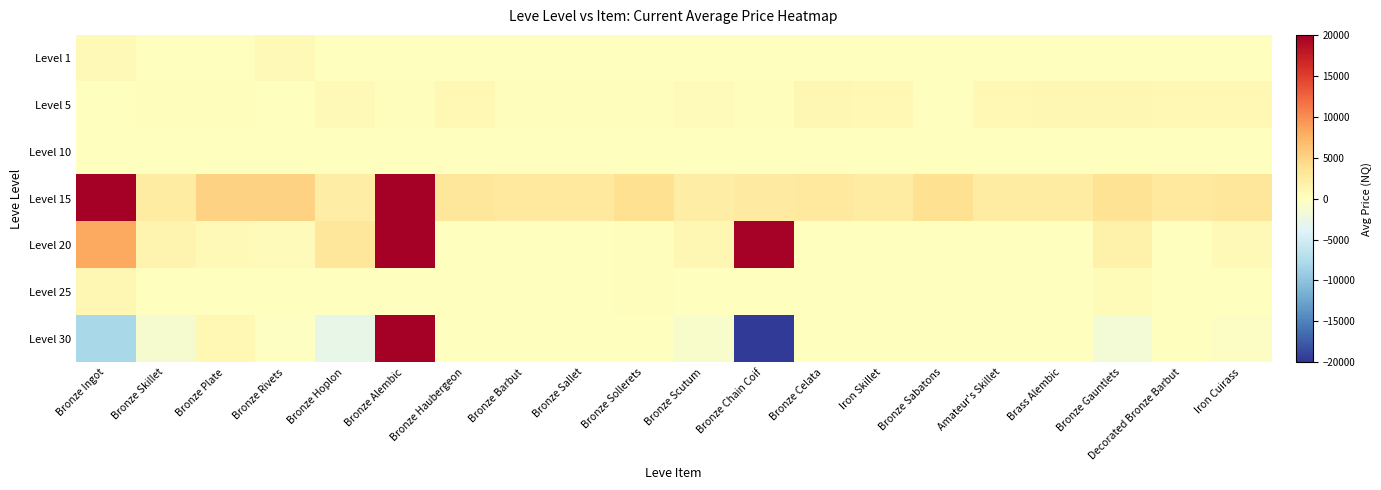

Reading left to right, what are all the values shown in this chart?

Level 1: Bronze Ingot=630	Bronze Skillet=1	Bronze Plate=1	Bronze Rivets=630	Bronze Hoplon=1	Bronze Alembic=1	Bronze Haubergeon=1	Bronze Barbut=5	Bronze Sallet=5	Bronze Sollerets=5	Bronze Scutum=5	Bronze Chain Coif=5	Bronze Celata=10	Iron Skillet=10	Bronze Sabatons=10	Amateur's Skillet=10	Brass Alembic=10	Bronze Gauntlets=10	Decorated Bronze Barbut=15	Iron Cuirass=15
Level 5: Bronze Ingot=113	Bronze Skillet=160	Bronze Plate=160	Bronze Rivets=112	Bronze Hoplon=690	Bronze Alembic=160	Bronze Haubergeon=840	Bronze Barbut=220	Bronze Sallet=220	Bronze Sollerets=220	Bronze Scutum=460	Bronze Chain Coif=220	Bronze Celata=990	Iron Skillet=880	Bronze Sabatons=90	Amateur's Skillet=880	Brass Alembic=990	Bronze Gauntlets=990	Decorated Bronze Barbut=910	Iron Cuirass=910
Level 10: Bronze Ingot=1	Bronze Skillet=1	Bronze Plate=1	Bronze Rivets=1	Bronze Hoplon=1	Bronze Alembic=1	Bronze Haubergeon=1	Bronze Barbut=1	Bronze Sallet=1	Bronze Sollerets=1	Bronze Scutum=1	Bronze Chain Coif=1	Bronze Celata=1	Iron Skillet=1	Bronze Sabatons=1	Amateur's Skillet=1	Brass Alembic=1	Bronze Gauntlets=1	Decorated Bronze Barbut=1	Iron Cuirass=1
Level 15: Bronze Ingot=27713	Bronze Skillet=2494	Bronze Plate=5071	Bronze Rivets=5091	Bronze Hoplon=2226	Bronze Alembic=27125	Bronze Haubergeon=3011	Bronze Barbut=2680	Bronze Sallet=2662	Bronze Sollerets=3767	Bronze Scutum=2230	Bronze Chain Coif=2656	Bronze Celata=2673	Iron Skillet=2496	Bronze Sabatons=3775	Amateur's Skillet=2495	Brass Alembic=2470	Bronze Gauntlets=3550	Decorated Bronze Barbut=2680	Iron Cuirass=3045
Level 20: Bronze Ingot=8236	Bronze Skillet=1275	Bronze Plate=644	Bronze Rivets=399	Bronze Hoplon=3000	Bronze Alembic=81000	Bronze Haubergeon=0	Bronze Barbut=0	Bronze Sallet=93	Bronze Sollerets=192	Bronze Scutum=1050	Bronze Chain Coif=19700	Bronze Celata=0	Iron Skillet=0	Bronze Sabatons=0	Amateur's Skillet=0	Brass Alembic=0	Bronze Gauntlets=1805	Decorated Bronze Barbut=0	Iron Cuirass=742
Level 25: Bronze Ingot=960	Bronze Skillet=0	Bronze Plate=0	Bronze Rivets=2	Bronze Hoplon=0	Bronze Alembic=0	Bronze Haubergeon=0	Bronze Barbut=0	Bronze Sallet=0	Bronze Sollerets=225	Bronze Scutum=0	Bronze Chain Coif=0	Bronze Celata=0	Iron Skillet=0	Bronze Sabatons=0	Amateur's Skillet=0	Brass Alembic=0	Bronze Gauntlets=561	Decorated Bronze Barbut=0	Iron Cuirass=0
Level 30: Bronze Ingot=-8123	Bronze Skillet=-1160	Bronze Plate=876	Bronze Rivets=-287	Bronze Hoplon=-2827	Bronze Alembic=81000	Bronze Haubergeon=0	Bronze Barbut=0	Bronze Sallet=77	Bronze Sollerets=16	Bronze Scutum=-877	Bronze Chain Coif=-19556	Bronze Celata=0	Iron Skillet=0	Bronze Sabatons=0	Amateur's Skillet=0	Brass Alembic=0	Bronze Gauntlets=-1576	Decorated Bronze Barbut=0	Iron Cuirass=-368